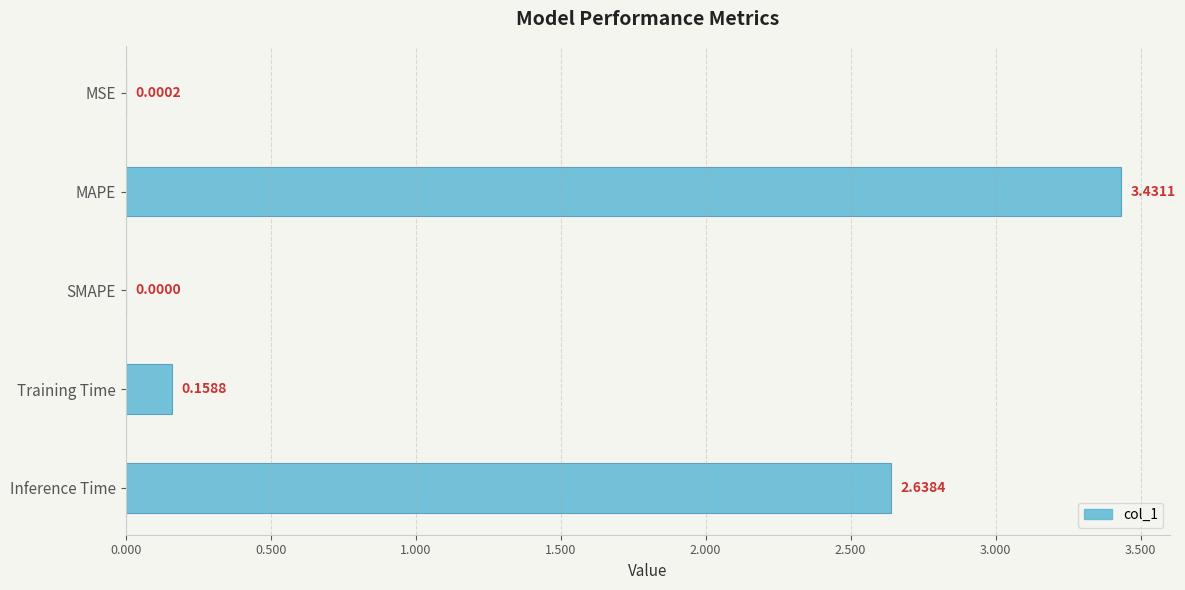

How many positive values are there?

4